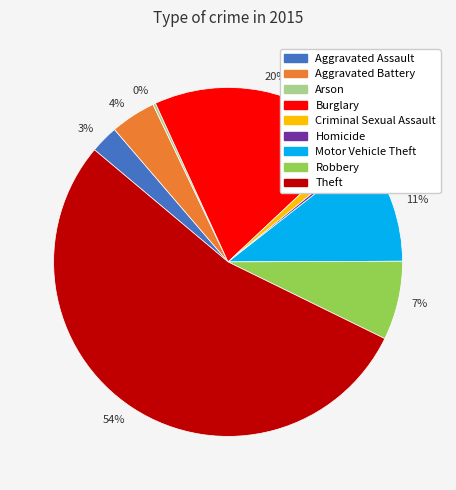

To the nearest percent, what is the combined percentage of Criminal Sexual Assault and Aggravated Battery?

5%